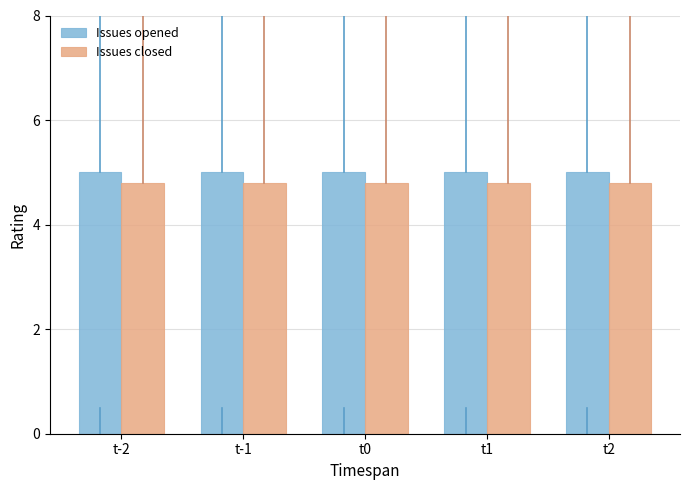

What is the minimum value shown in the chart?

4.8